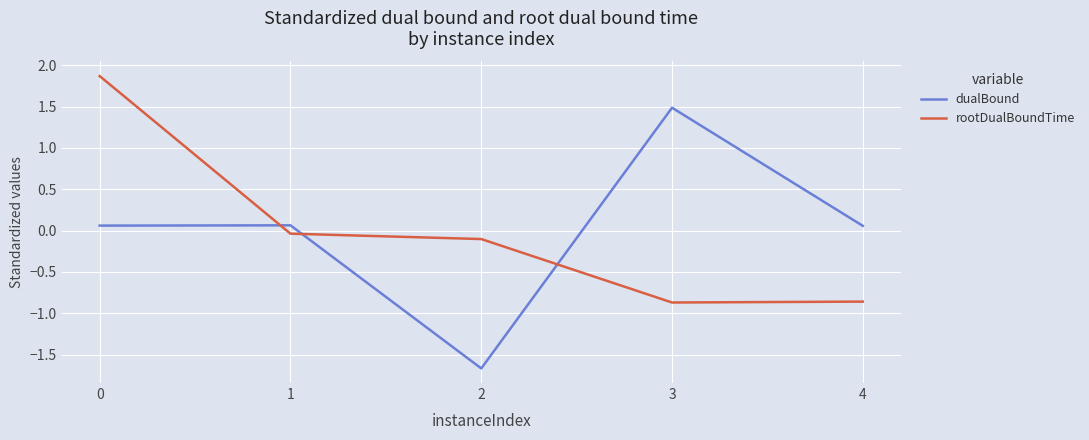

At which category does rootDualBoundTime reach its first local valley?

3